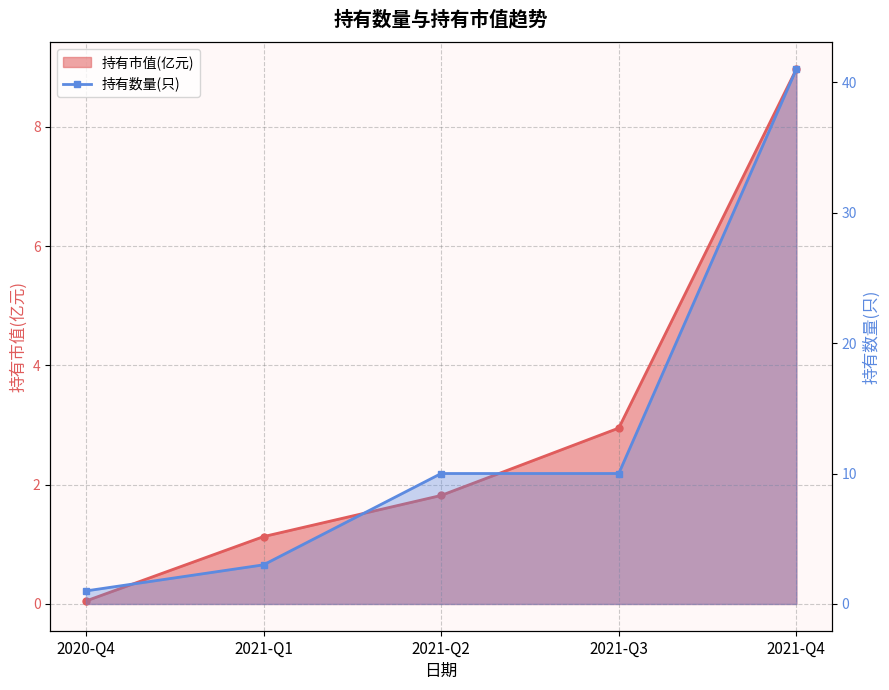

What is the difference between the maximum and second lowest values in the 持有数量(只) series?

38.0